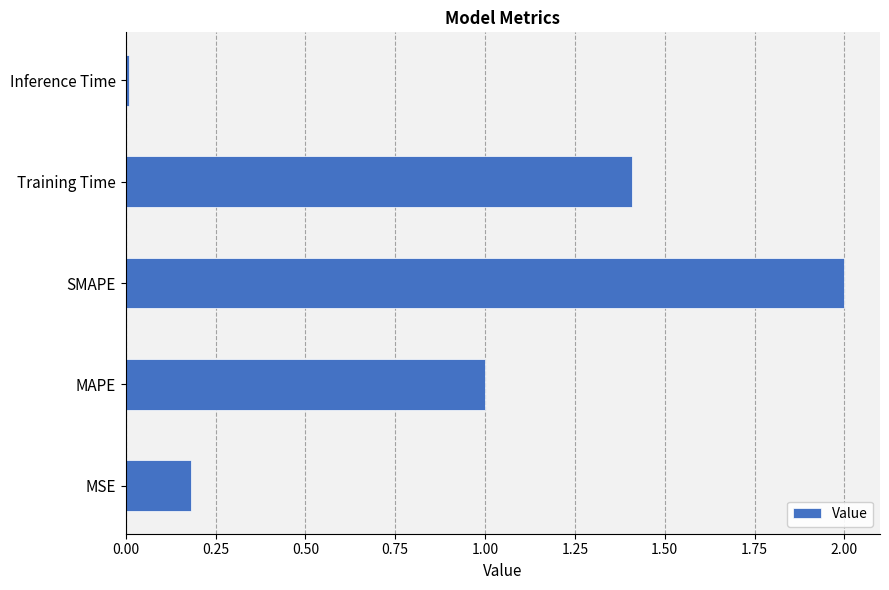

Which label corresponds to the smallest value in the chart?

Inference Time